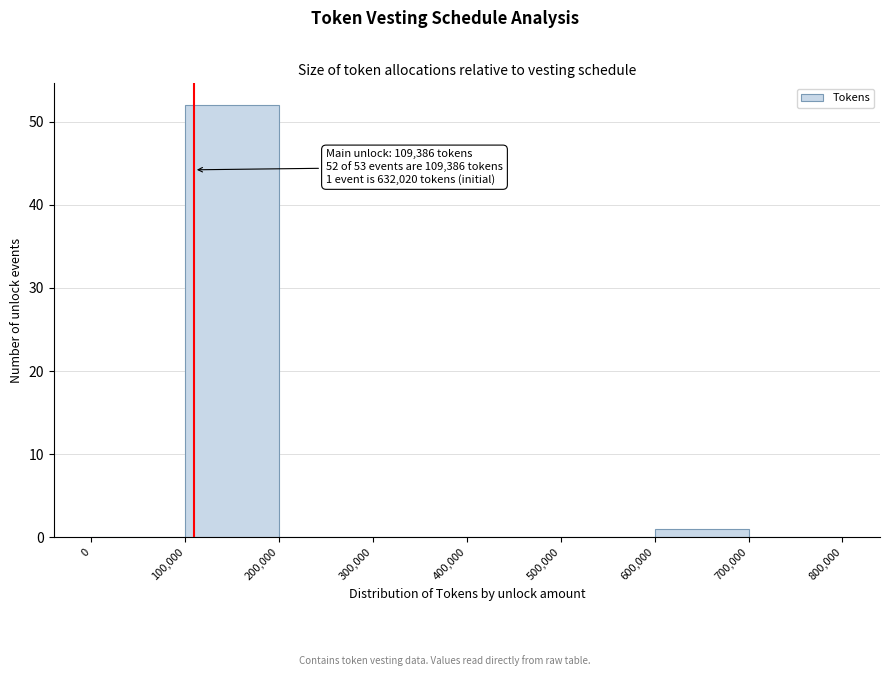

Which range on the x-axis has the tallest bar?

100,000 to 200,000